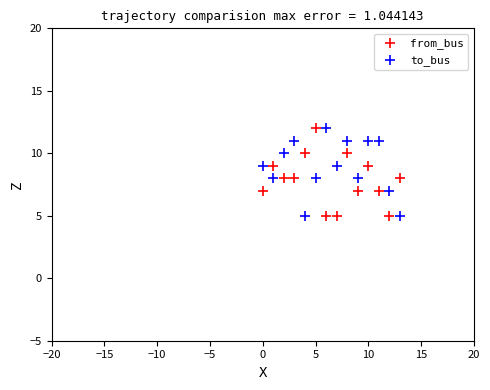

Across all data points, what is the range of Y values (max minus min)?

7